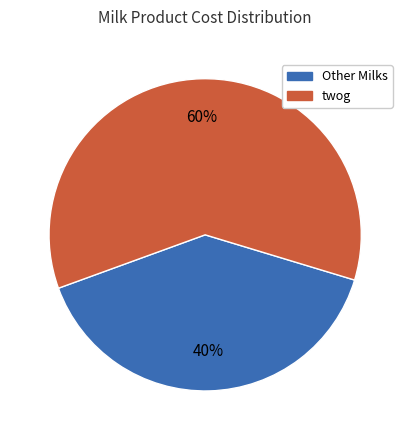

What is the majority slice?

twog